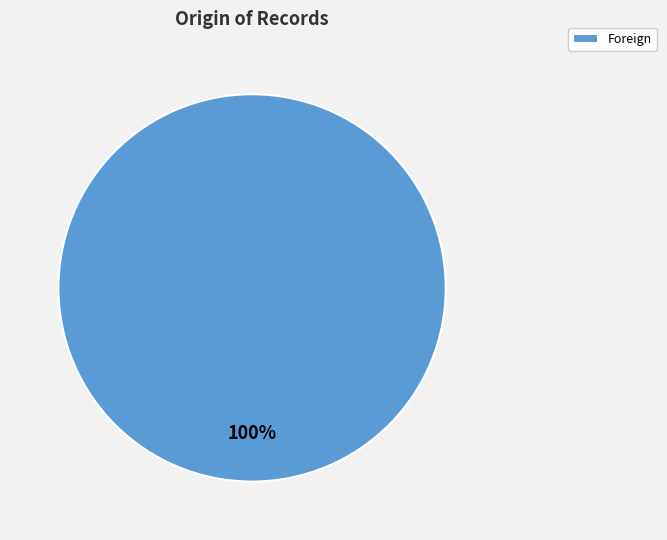

Which category accounts for the majority?

Foreign